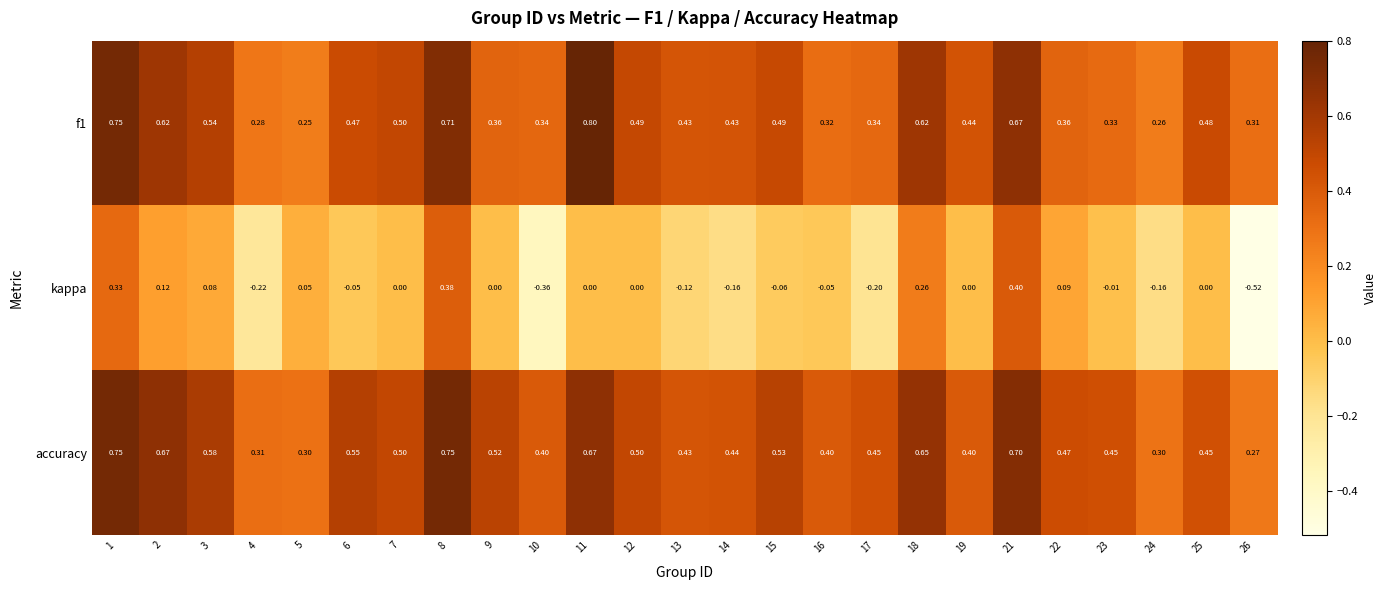

Is the value of accuracy at 7 greater than the value of f1 at 12?

Yes